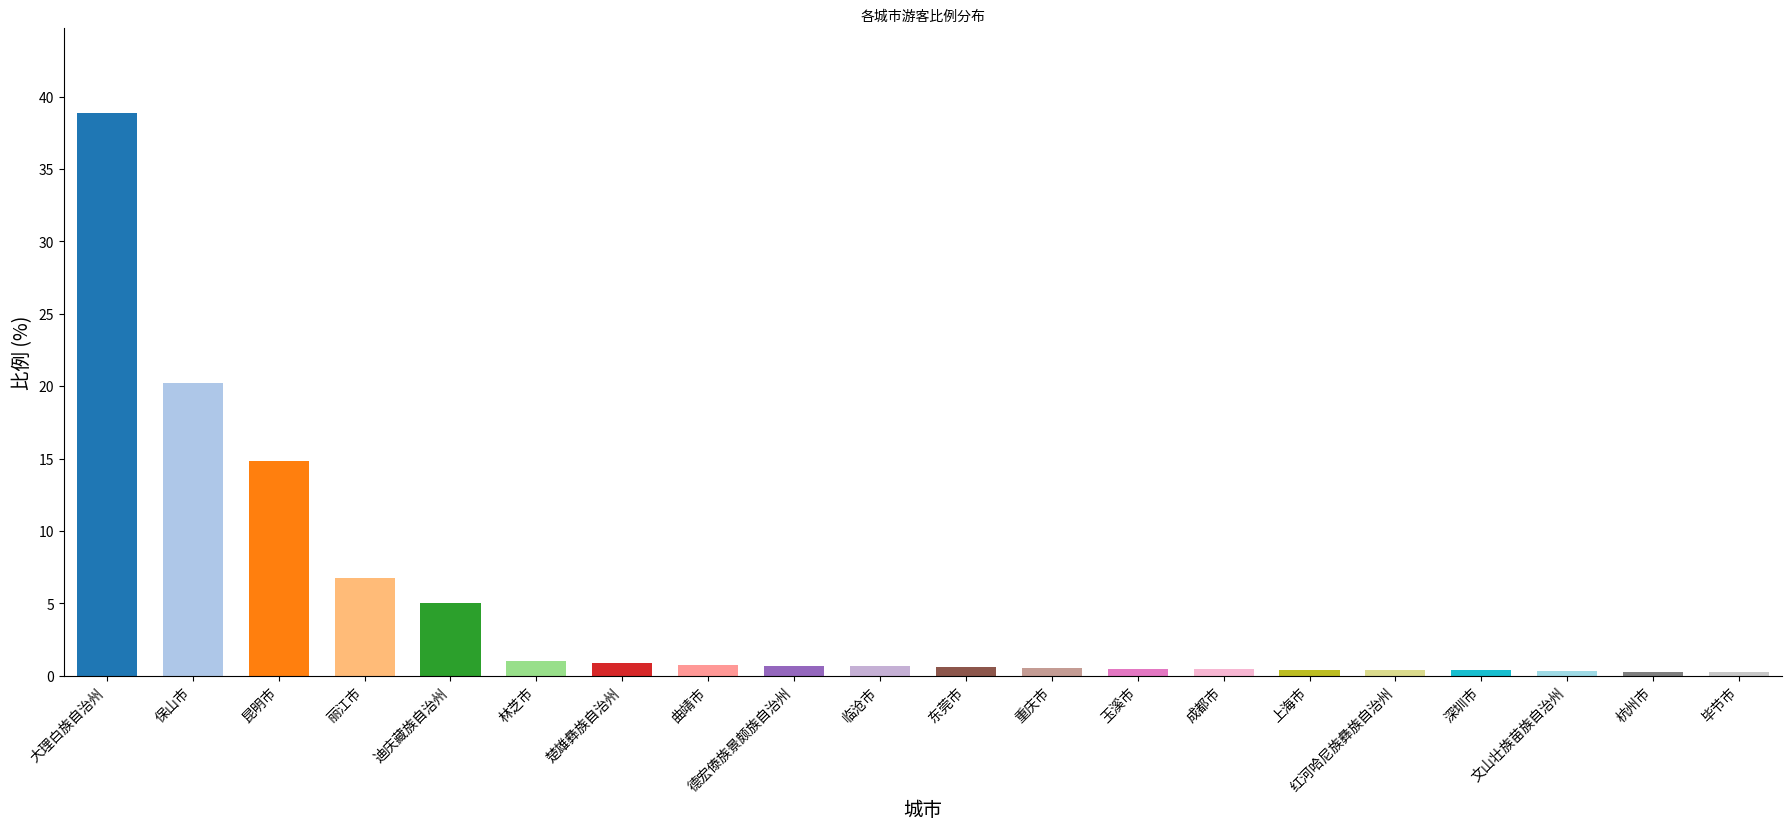

At which label is the value closest to 19?

保山市